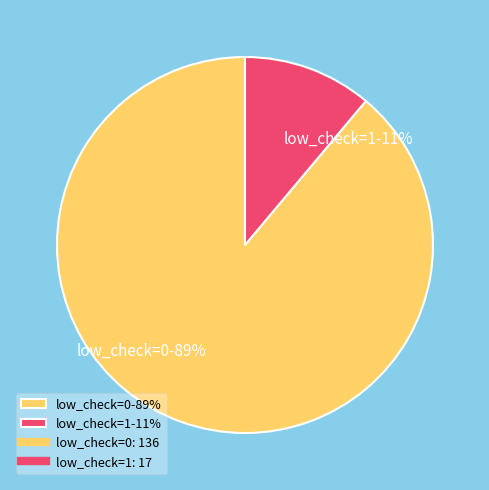

Does low_check=1 represent more than half of the total?

No